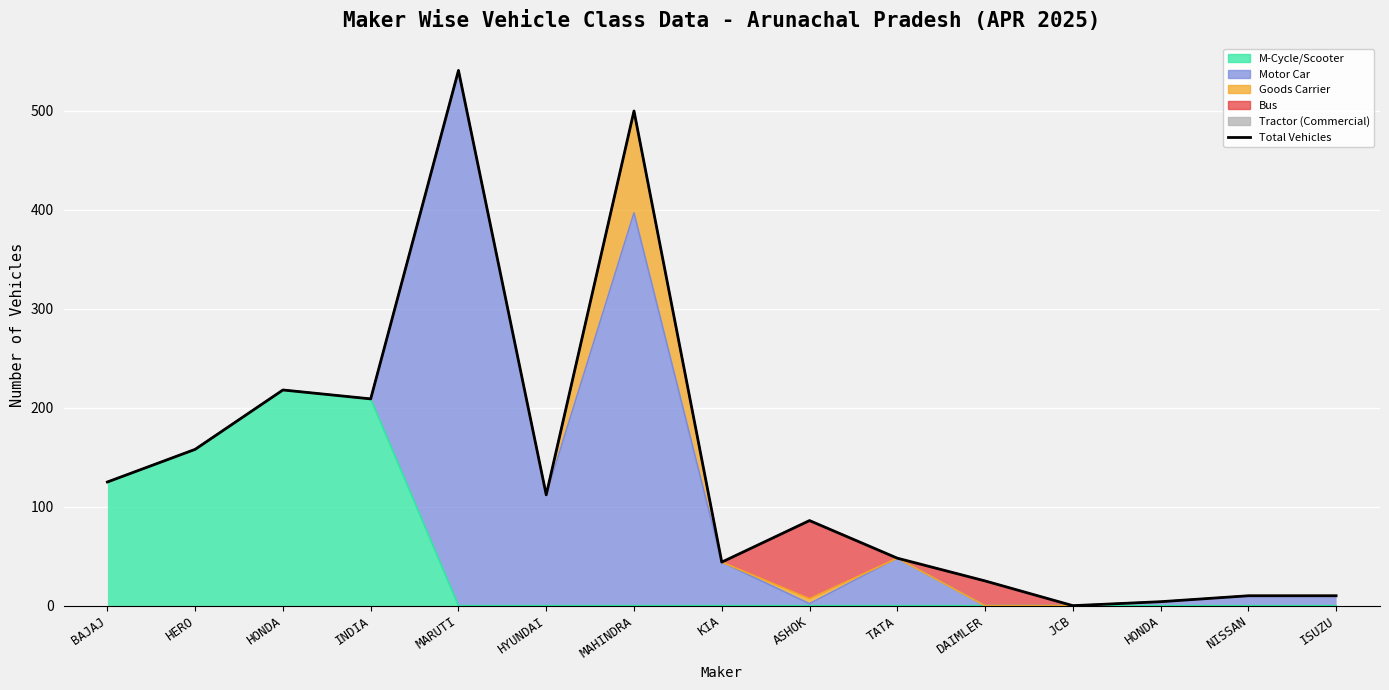

Is it true that the value at NISSAN is 2?

False